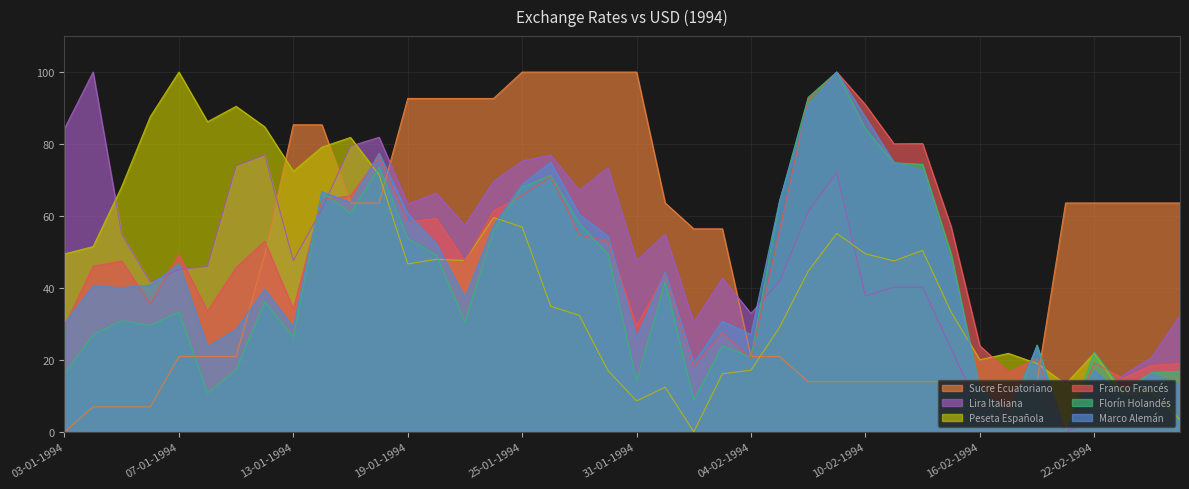

Does the chart display data point markers on the line(s)?

No